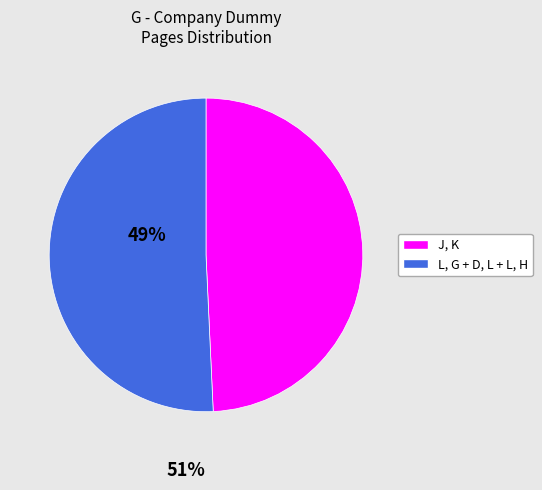

How many segments does this pie chart have?

2